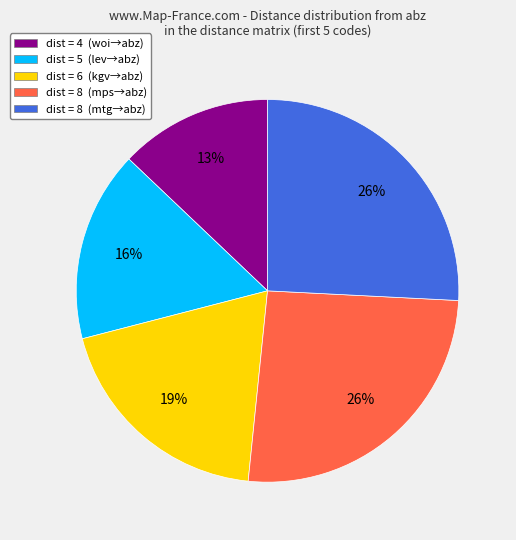

How many slices are in this pie chart?

5